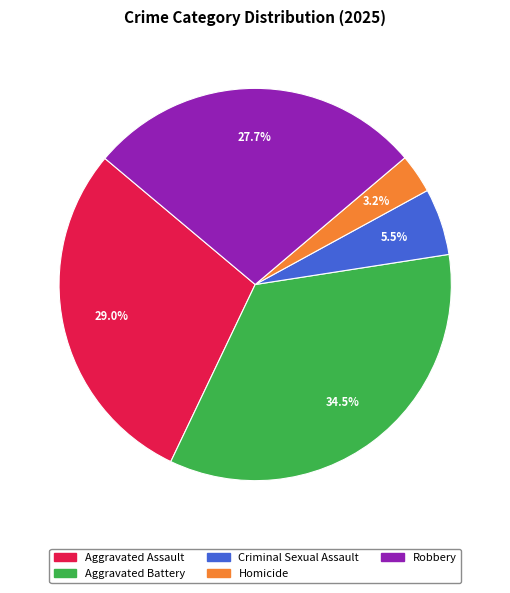

Is there a majority slice in this chart?

No